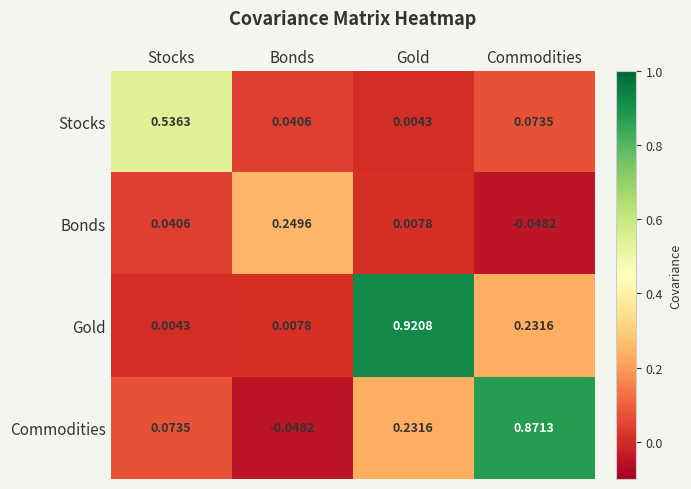

Which series has the largest range (max minus min)?

Commodities